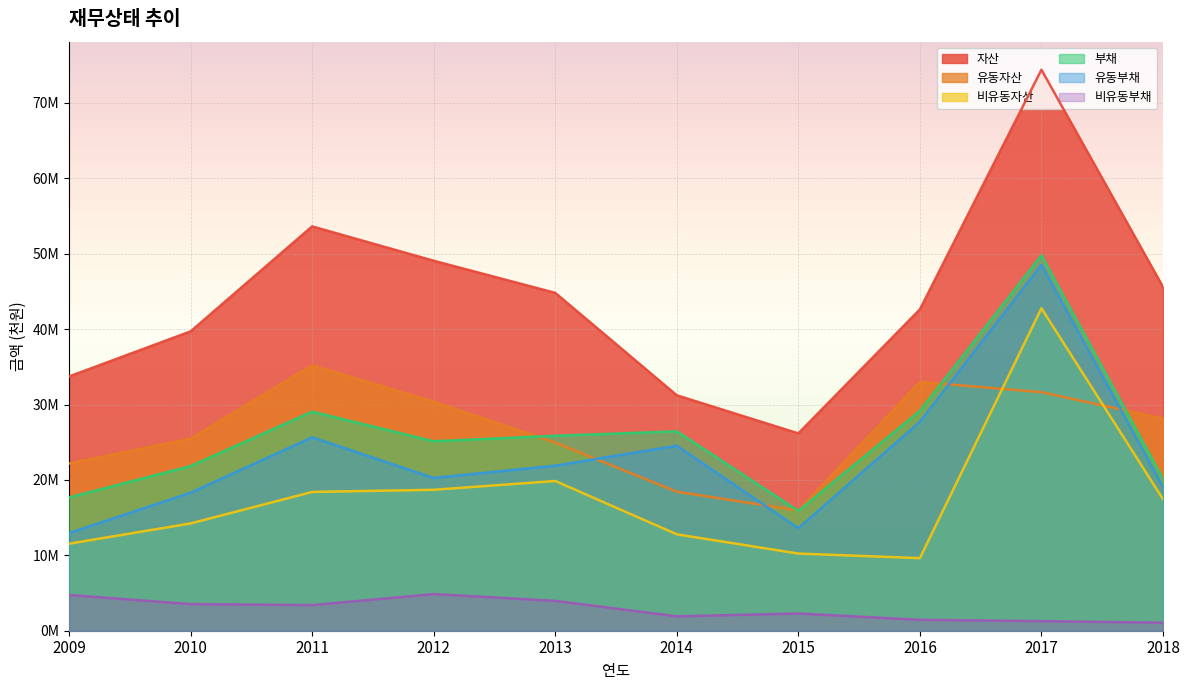

How many interior local peaks does the 비유동자산 series have?

2